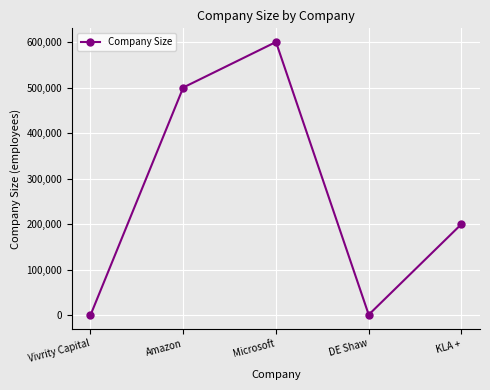

Approximately how many times larger is the value at Amazon compared to Vivrity Capital?

5000.0